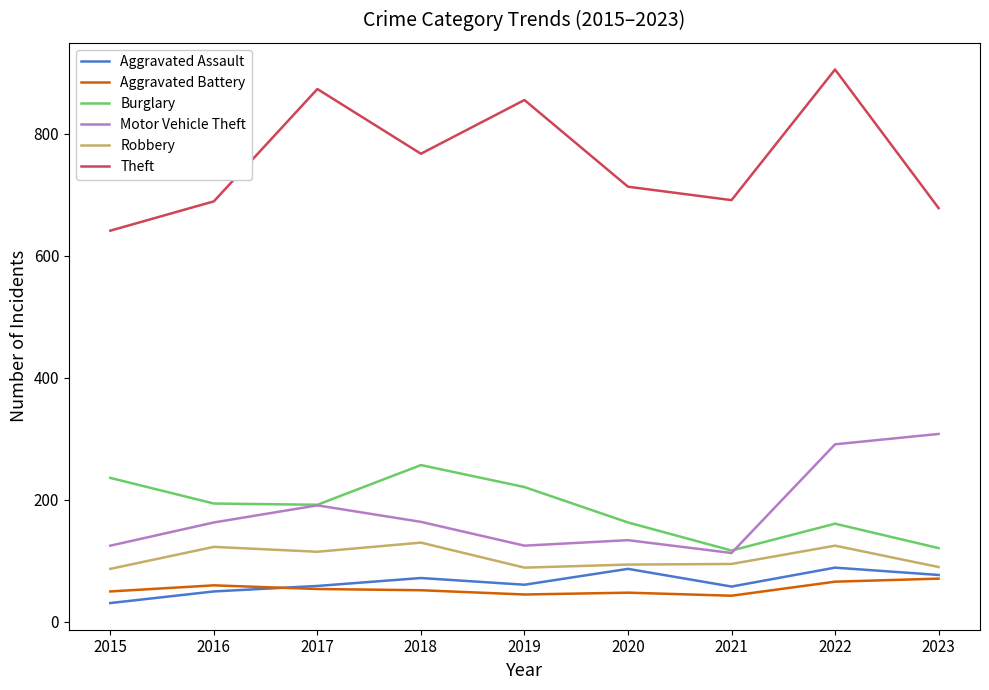

At which label does Robbery first exceed 95?

2016